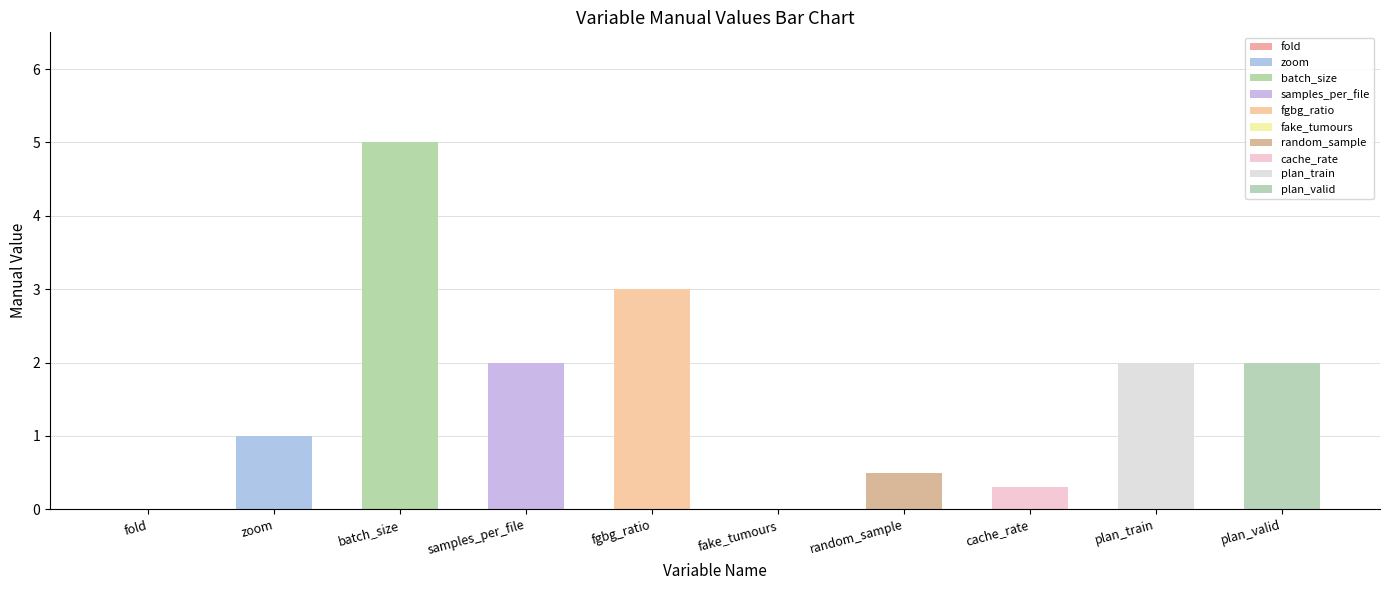

Does the chart contain stacked bars?

No